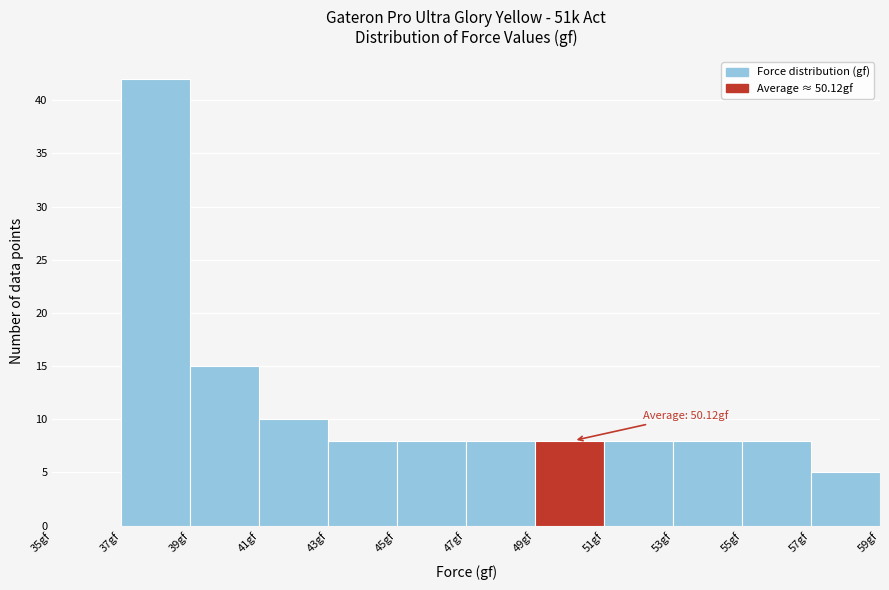

Which range on the x-axis has the tallest bar?

37 to 39